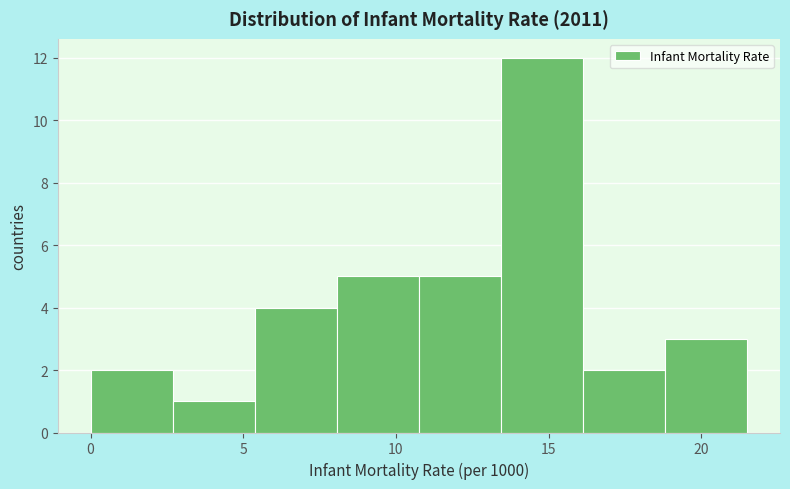

Reading left to right, list every bar in this chart as the range it spans on the x-axis followed by its height. Neither the bar edges nor the heights are printed on the chart, so give them approximately, as read against the axes.

0.0 to 2.5: 2
2.5 to 5.5: 1
5.5 to 8.0: 4
8.0 to 11.0: 5
11.0 to 13.5: 5
13.5 to 16.0: 12
16.0 to 19.0: 2
19.0 to 21.5: 3